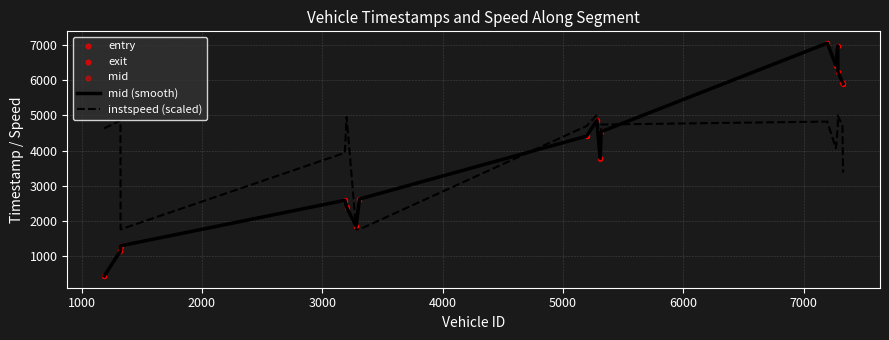

Which series contains the highest Y value?

exit